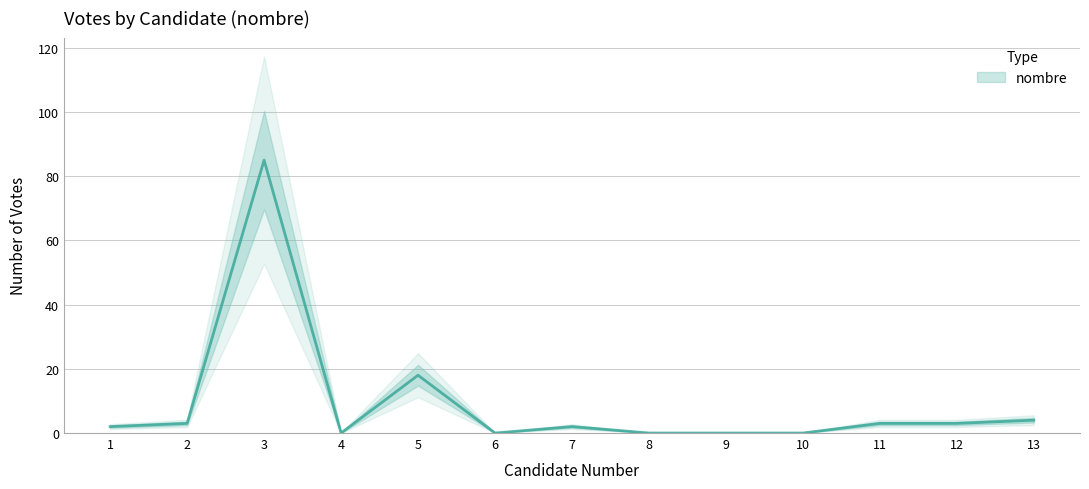

What is the sum of all values?

120